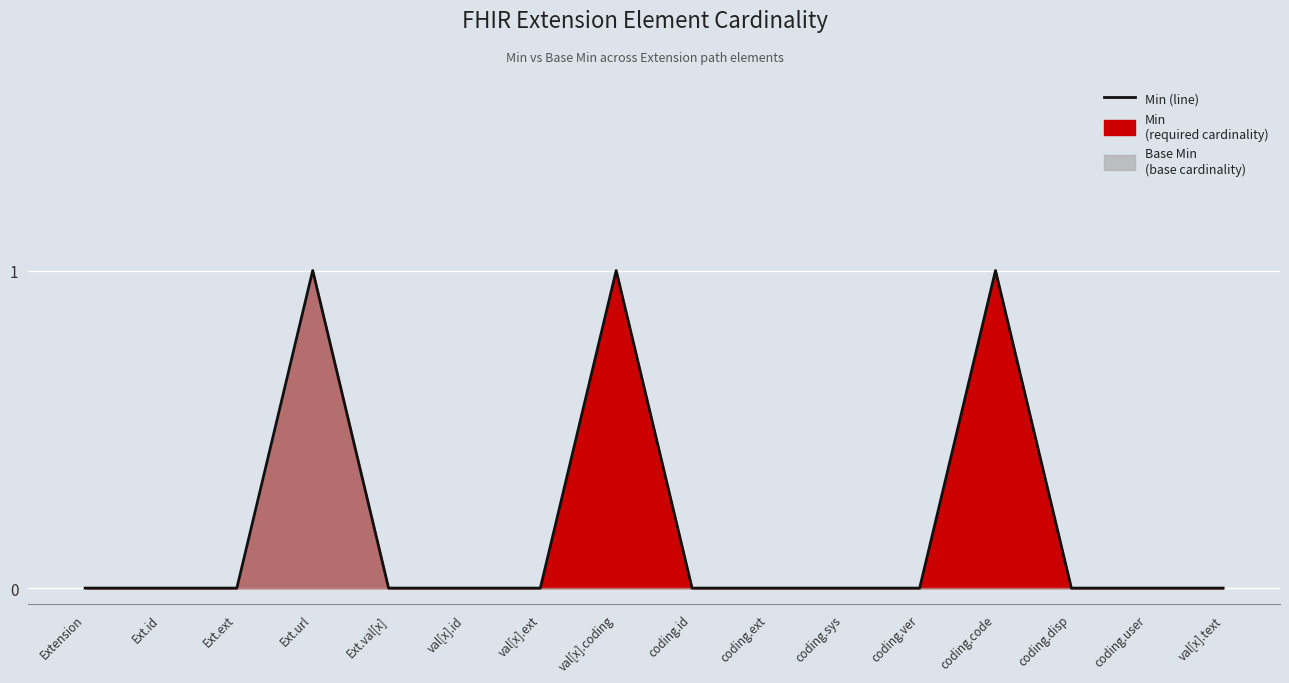

How many lines are shown in the chart?

1